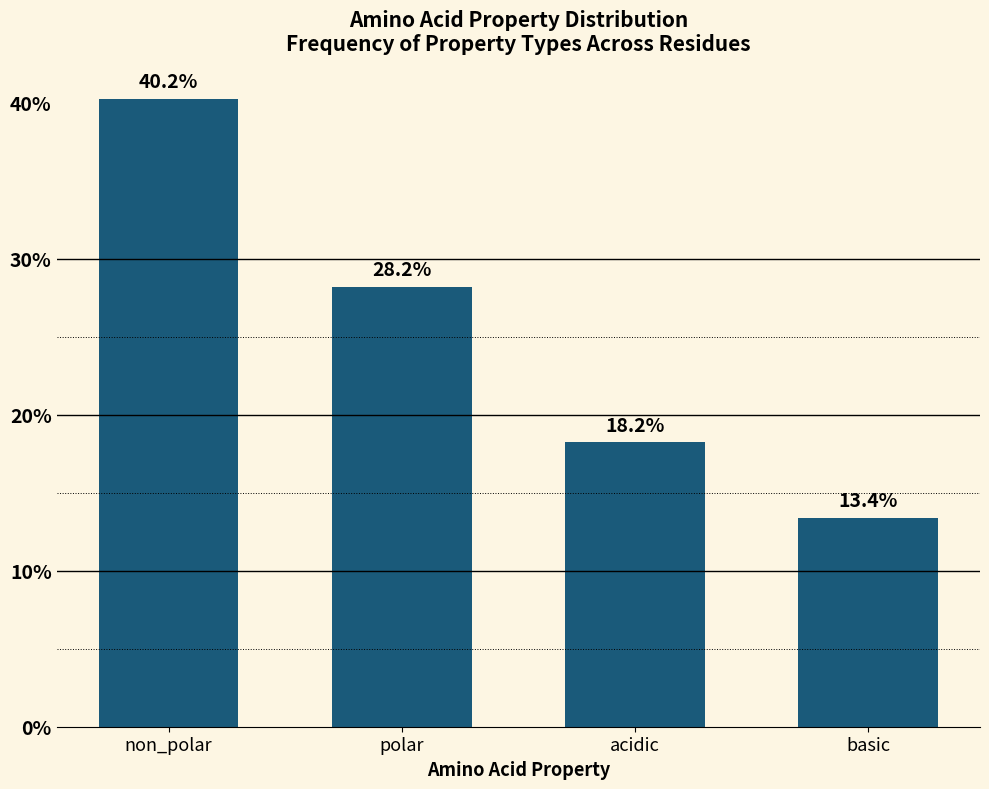

Reading right to left, transcribe all the data shown in this chart.

13.4	18.2	28.2	40.2